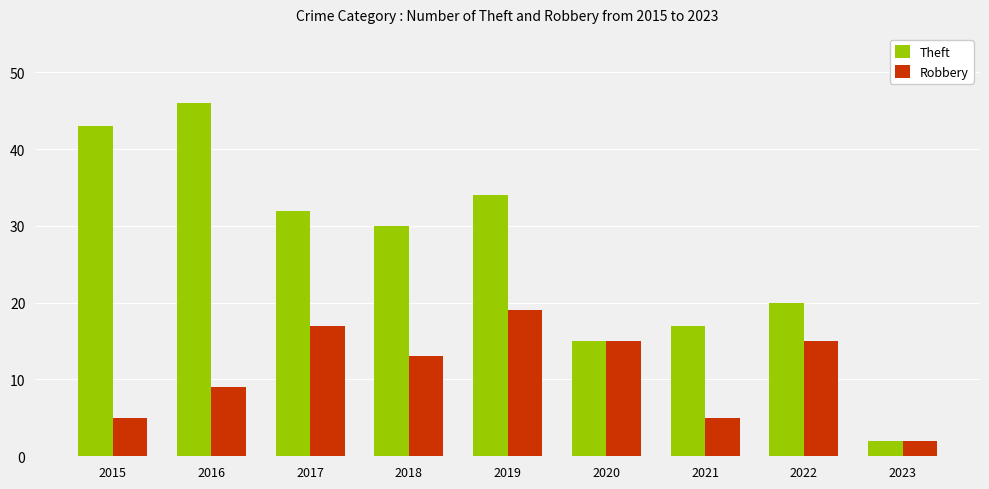

Are the bars grouped side by side (vs. stacked)?

Yes